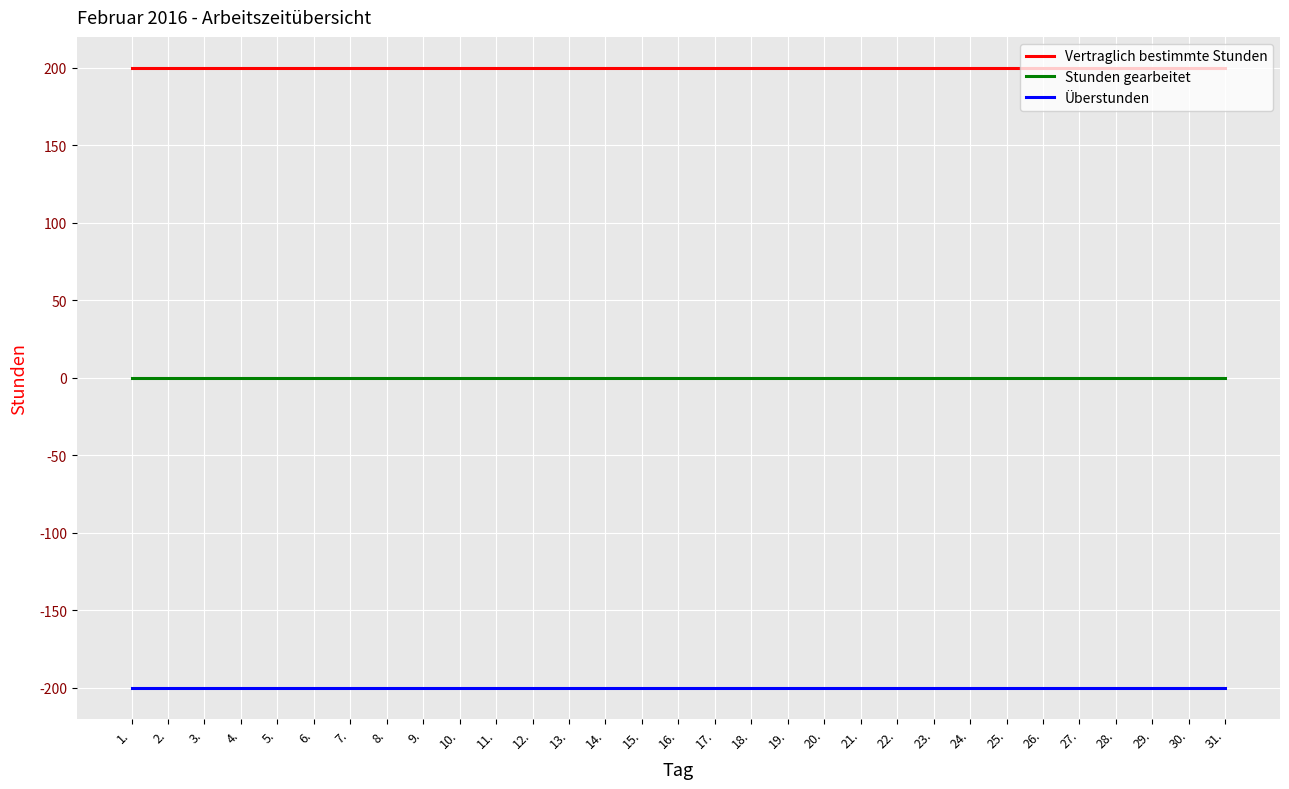

What position from the left is 20.?

20